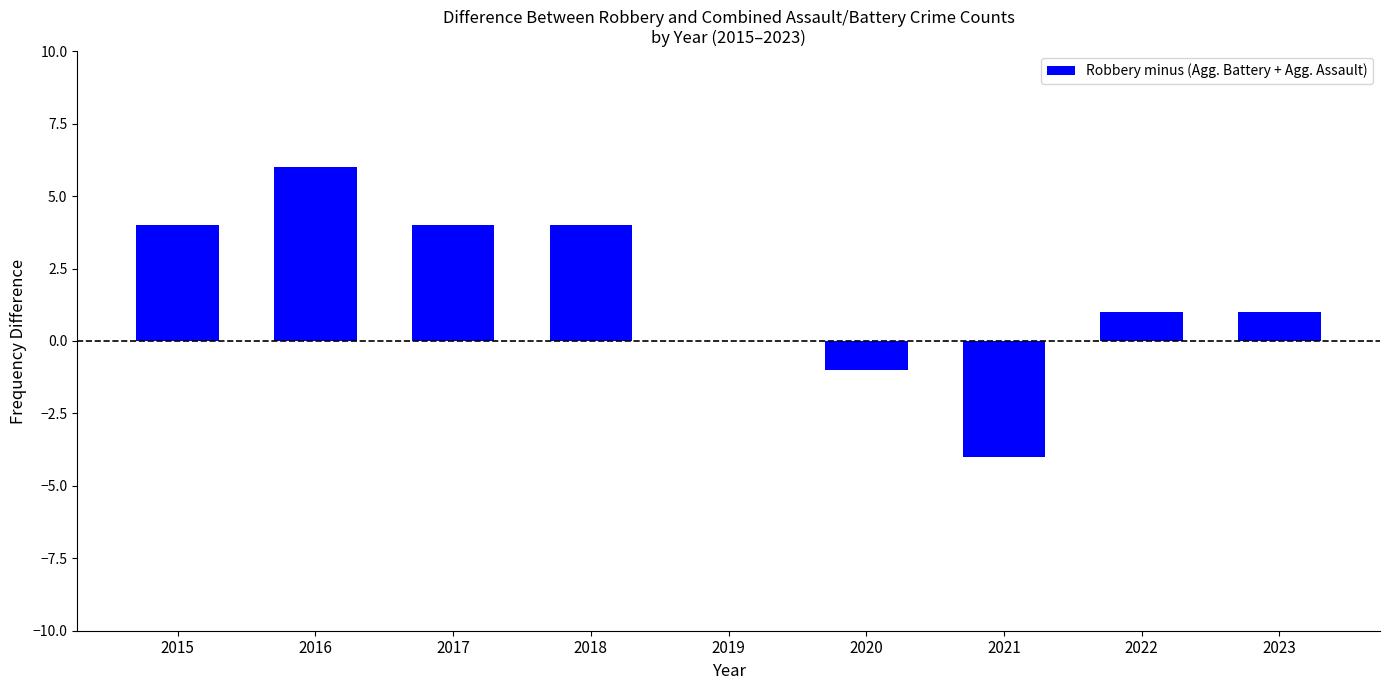

Count the number of data series in this chart.

1